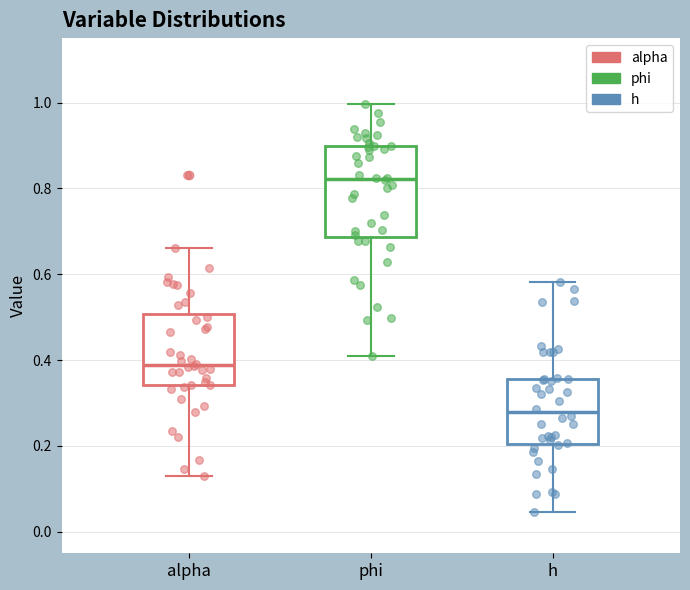

Comparing the boxes themselves (not the whiskers), which one is the tallest?

phi